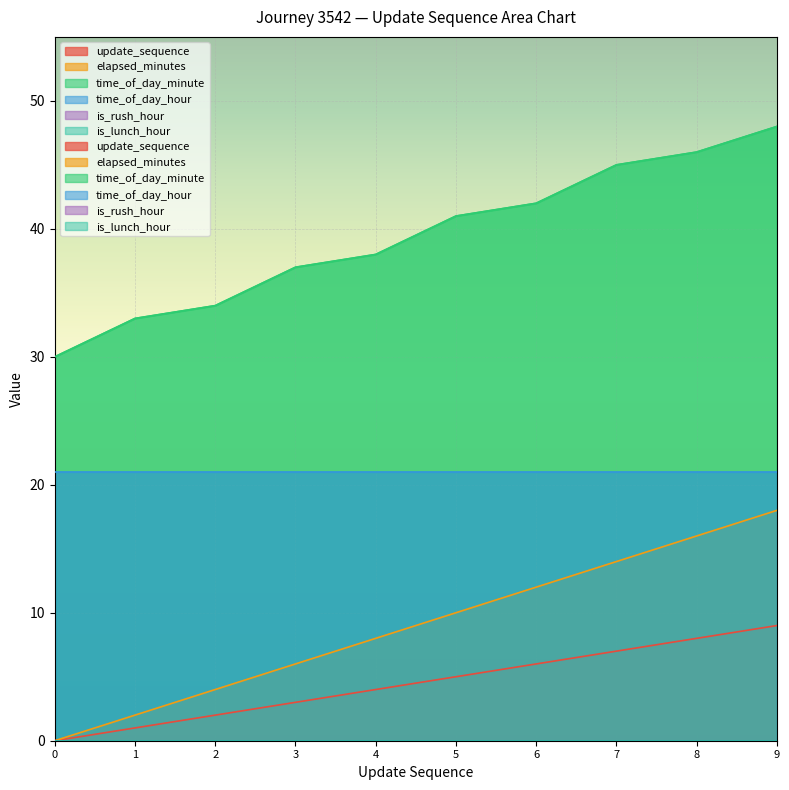

True or false: update_sequence has more than 1 points higher than both neighbors.

False